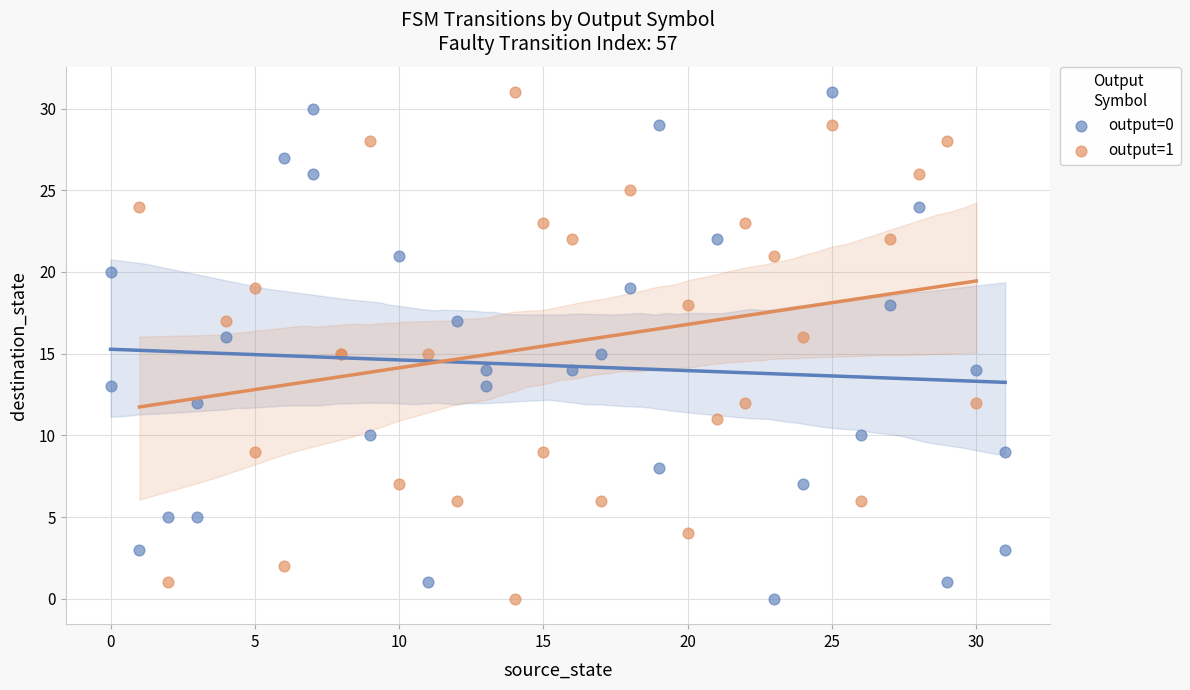

What are all the series names shown in the legend?

output=0, output=1